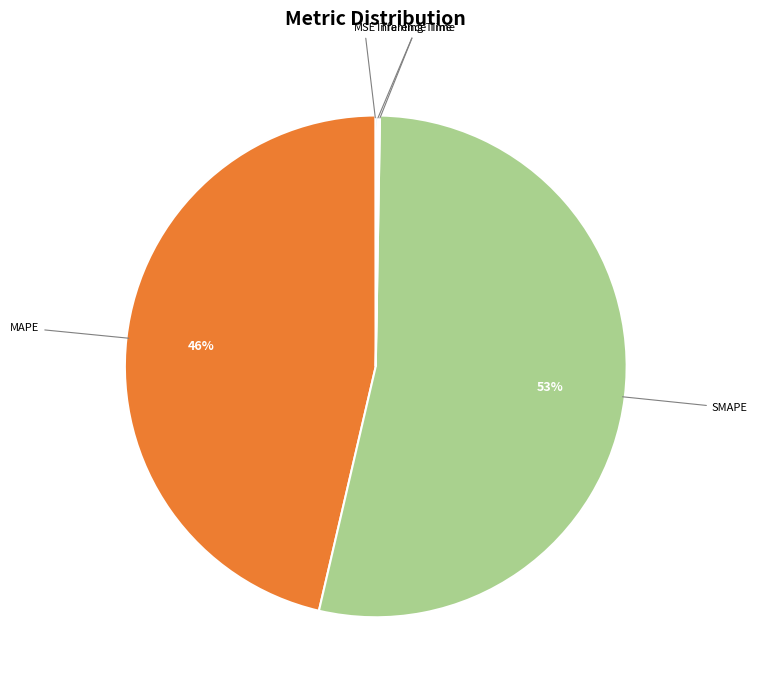

To the nearest percent, what is the average slice percentage?

20%